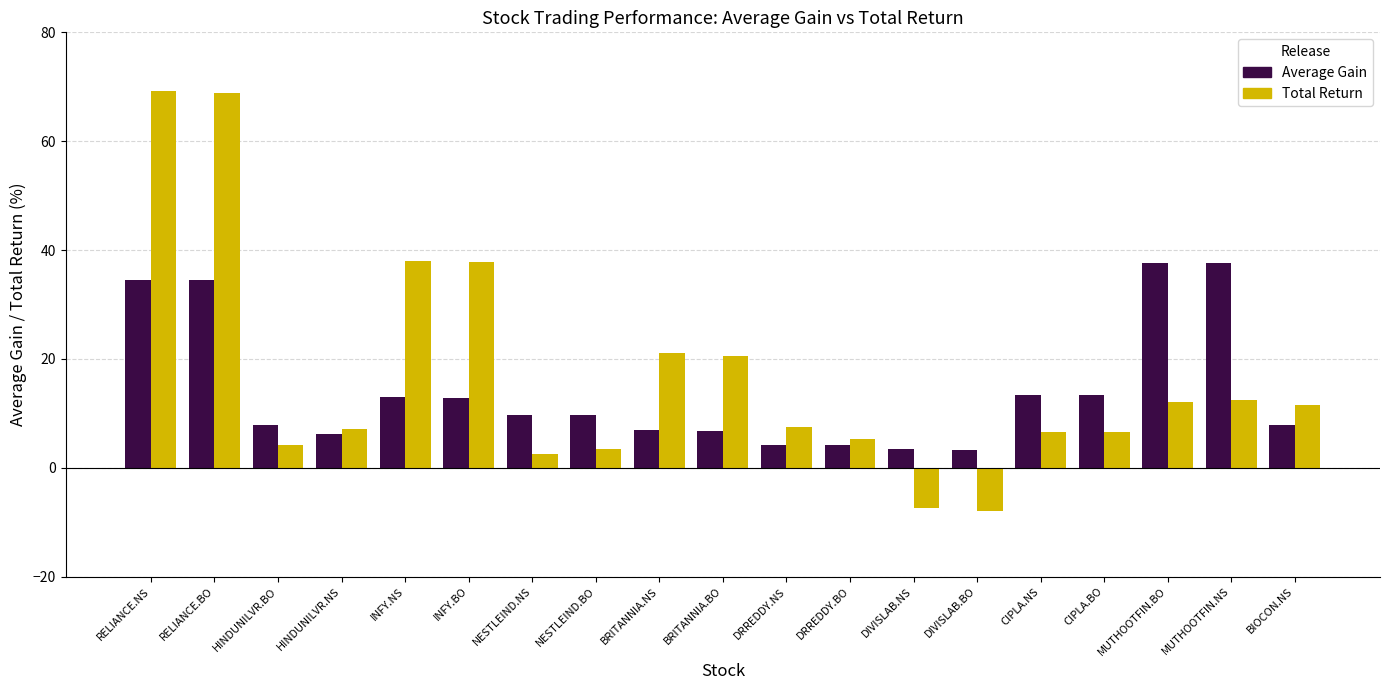

Which series has the largest range (max minus min)?

Total Return